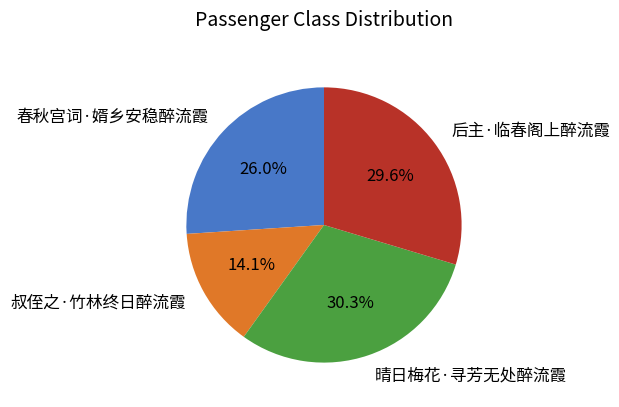

How many slices are in this pie chart?

4